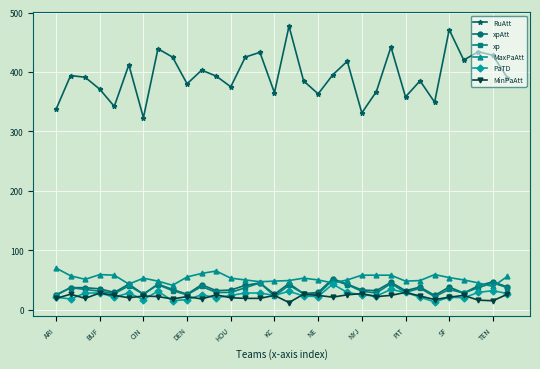

True or false: RuAtt and MaxPaAtt cross at least once.

False